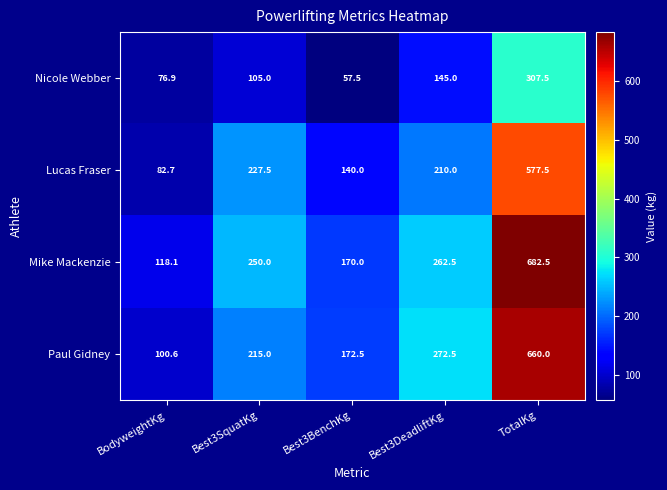

Reading left to right, list all the values displayed in this chart.

Nicole Webber: BodyweightKg=76.9	Best3SquatKg=105.0	Best3BenchKg=57.5	Best3DeadliftKg=145.0	TotalKg=307.5
Lucas Fraser: BodyweightKg=82.7	Best3SquatKg=227.5	Best3BenchKg=140.0	Best3DeadliftKg=210.0	TotalKg=577.5
Mike Mackenzie: BodyweightKg=118.1	Best3SquatKg=250.0	Best3BenchKg=170.0	Best3DeadliftKg=262.5	TotalKg=682.5
Paul Gidney: BodyweightKg=100.6	Best3SquatKg=215.0	Best3BenchKg=172.5	Best3DeadliftKg=272.5	TotalKg=660.0